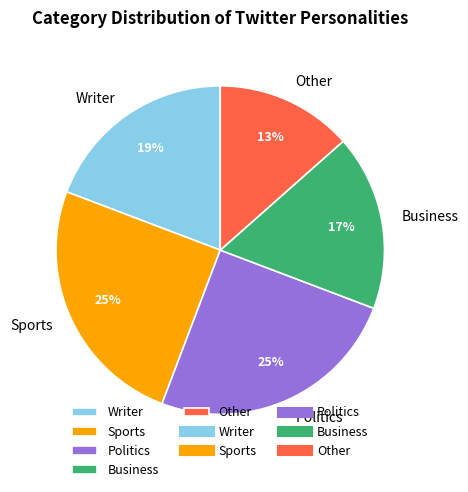

What is the smallest slice in the pie chart?

Other